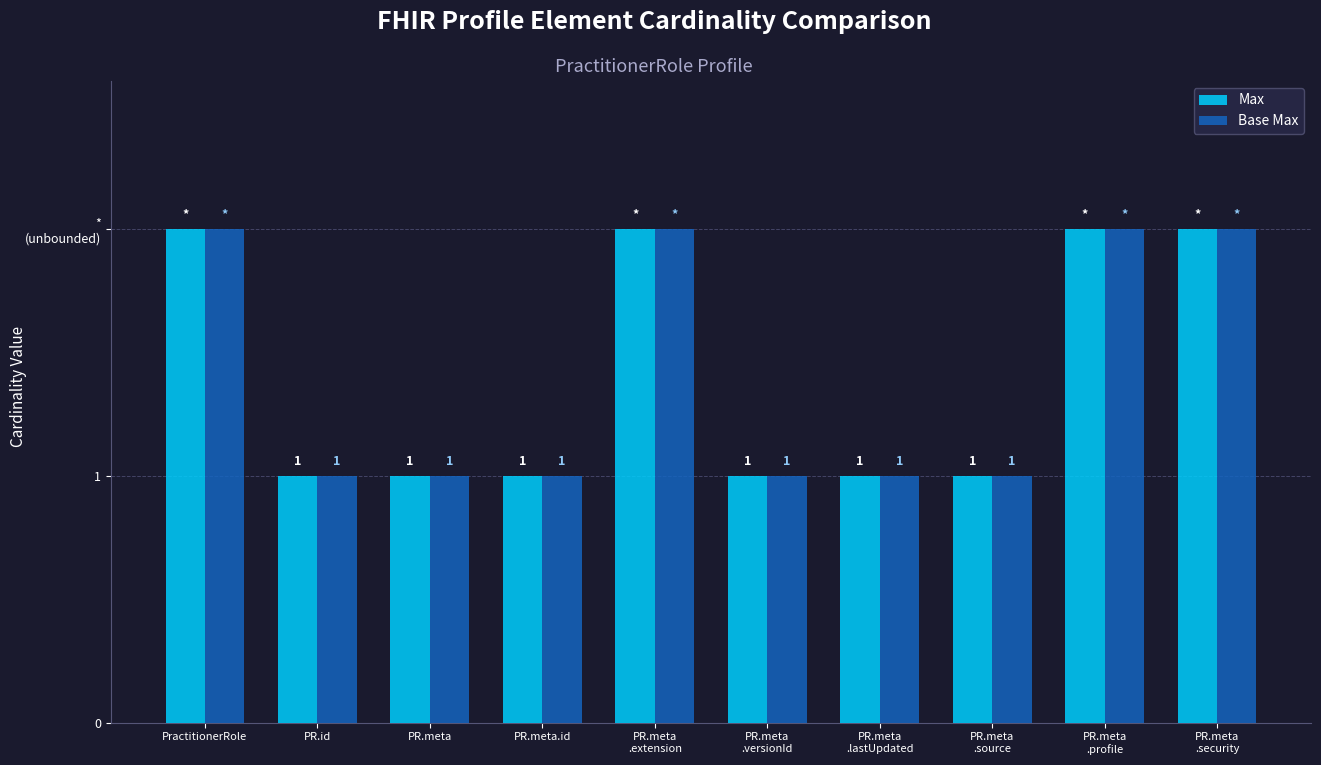

What are all the series names shown in the legend?

Max, Base Max